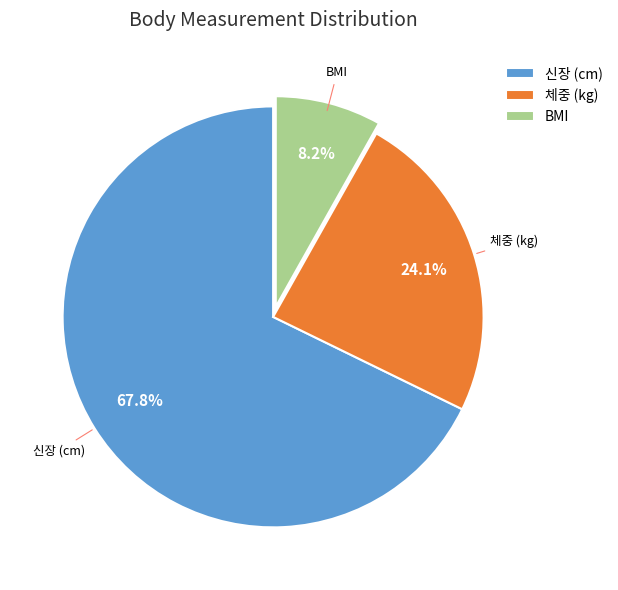

True or false: 체중 (kg) accounts for 24% of the total.

True